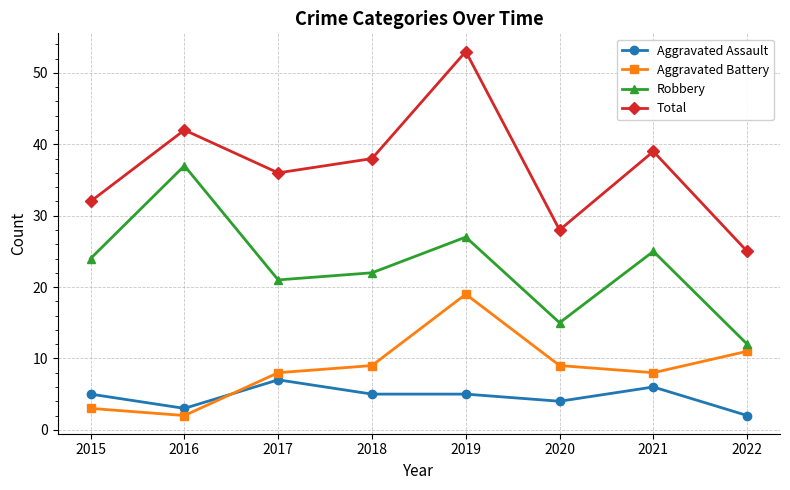

What is the spread (max minus min) of values at 2016?

40